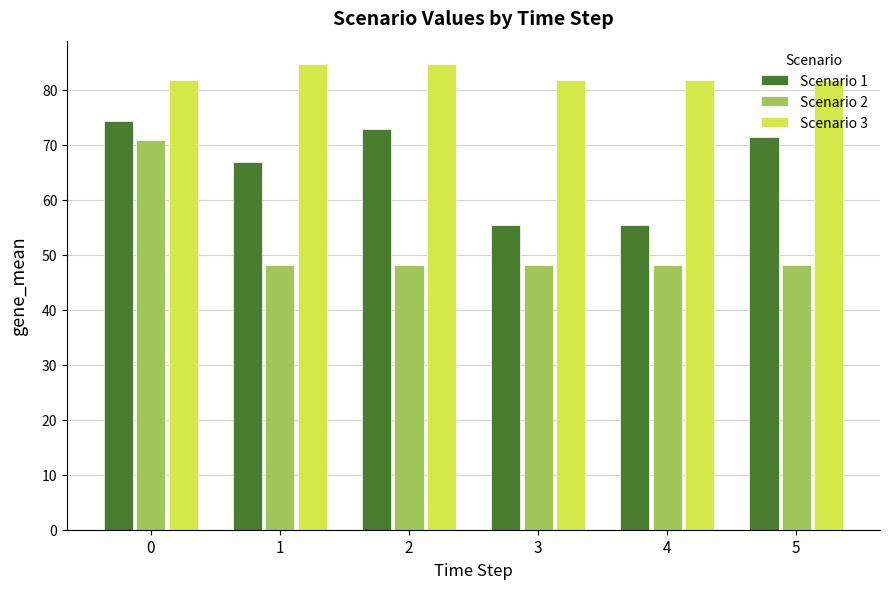

The Scenario 2 series shows 21.6 at 0. True or false?

False